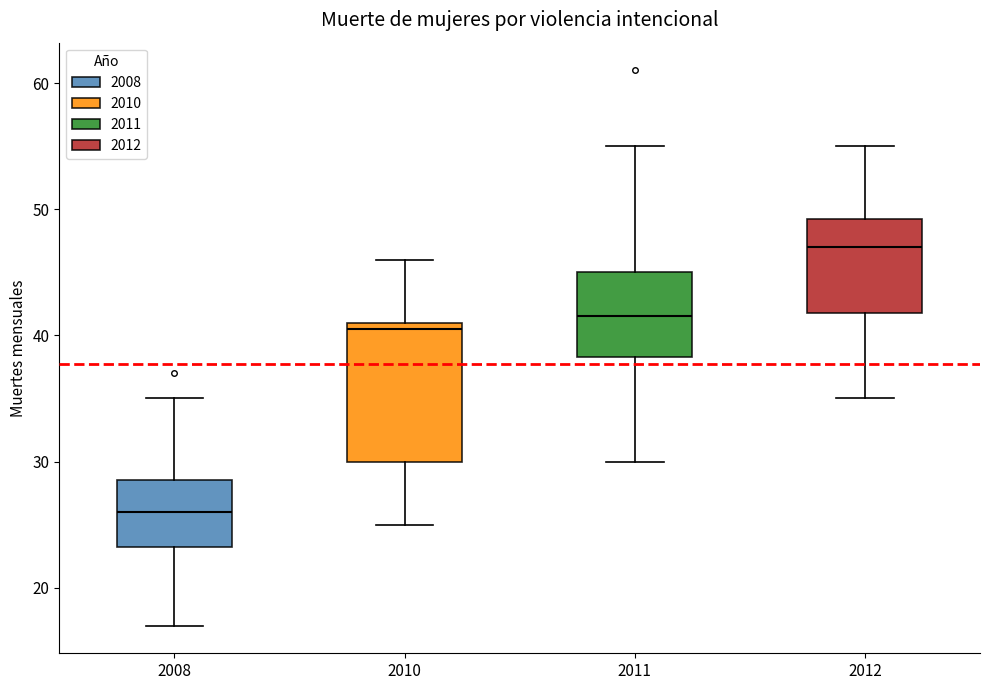

Where is the upper edge of the box at x = 2008 on the y-axis? The values are not printed on the chart, so give them approximately, as read against the axis.

29